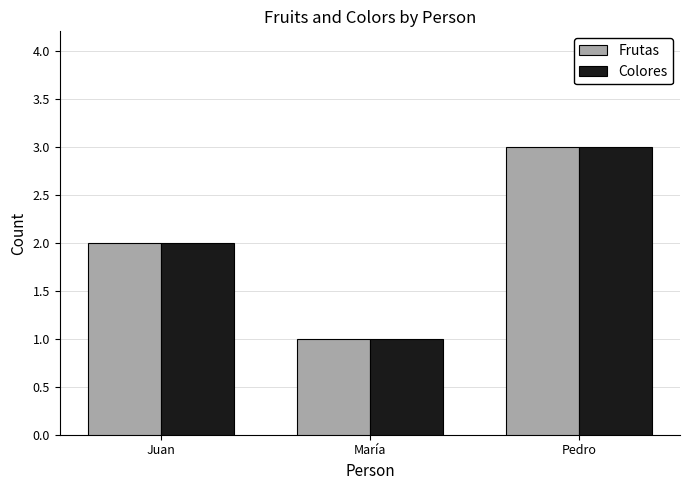

Is the value of Frutas at Juan greater than the value of Colores at Pedro?

No